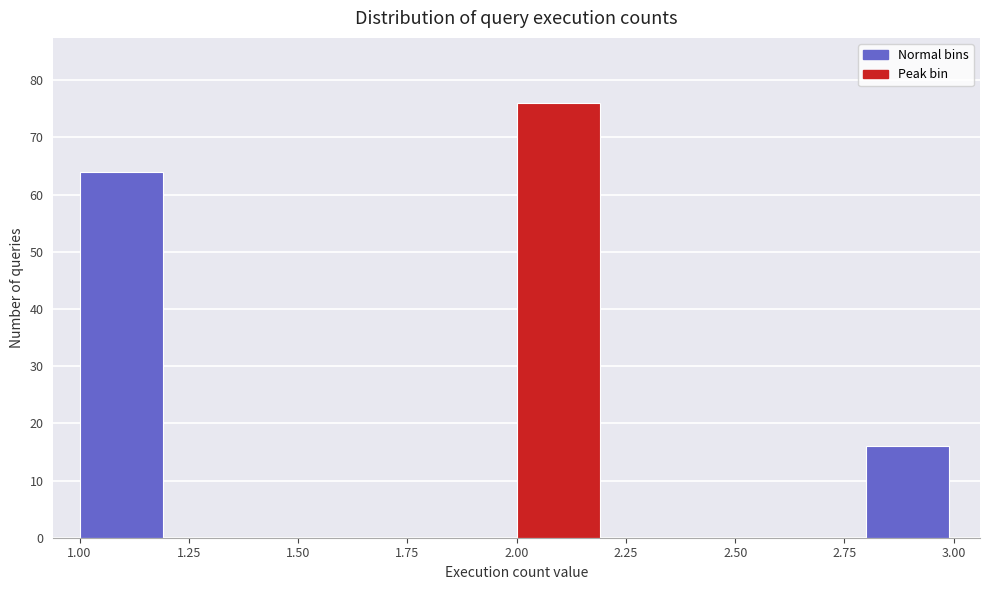

What is the height of the bar covering 2.0 to 2.2 on the x-axis? The values are not printed on the chart, so give them approximately, as read against the axis.

76